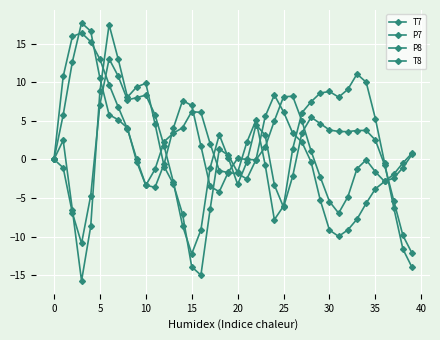

Count the number of data series in this chart.

4